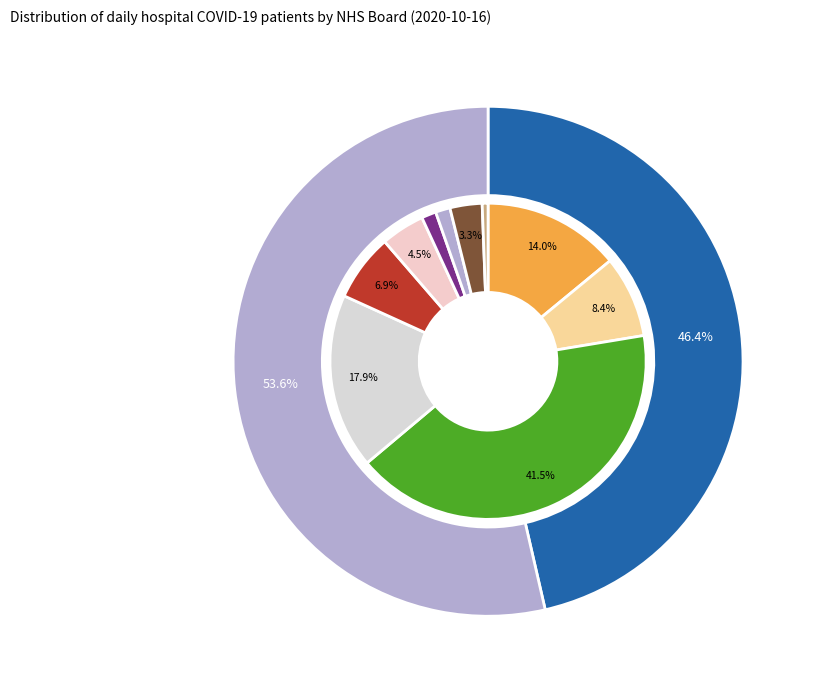

Rank the categories by value from lowest to highest.

NHS Highland, NHS Borders, NHS Dumfries & Galloway, NHS Fife, NHS Tayside, NHS Grampian, NHS Forth Valley, NHS Ayrshire & Arran, NHS Lothian, NHS Lanarkshire, NHS Greater Glasgow & Clyde